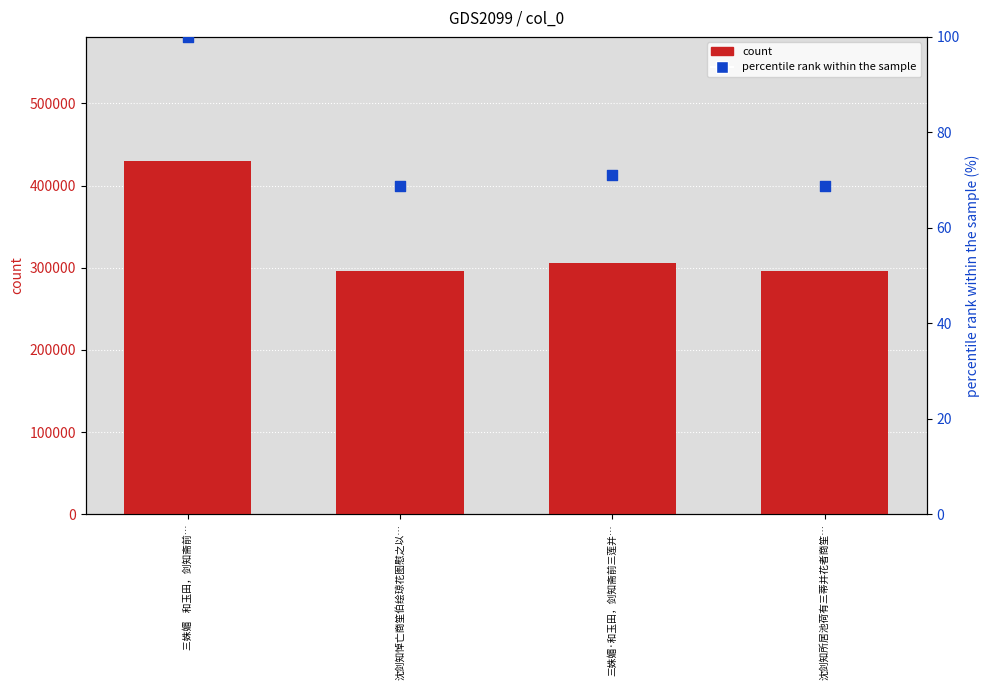

Is the value of percentile rank within the sample at 沈剑知悼亡商笙伯绘琼花图慰之以… greater than the value of count at 沈剑知所居池荷有三蒂并花者商笙…?

No